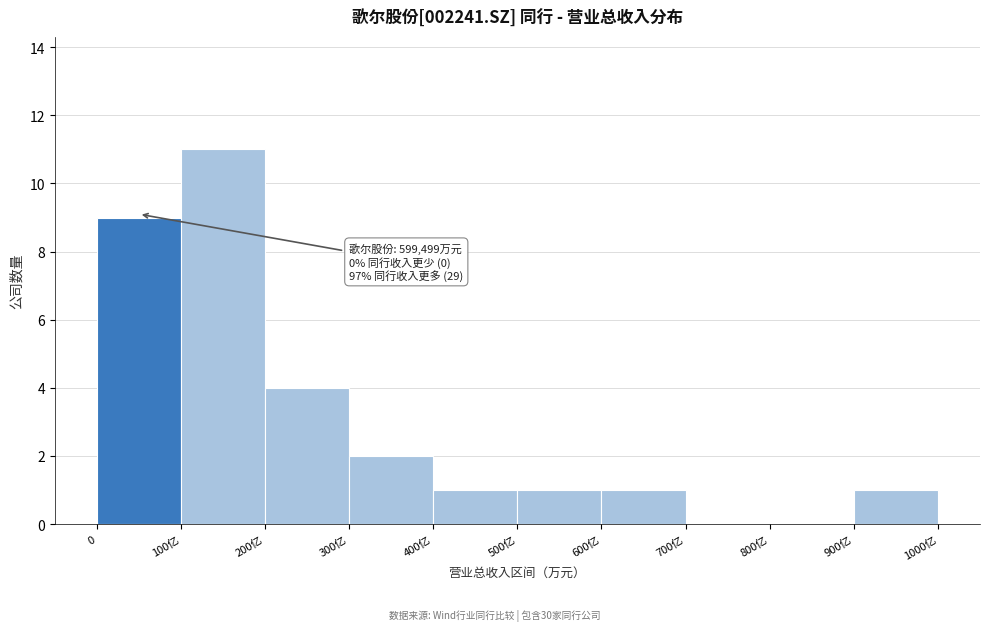

Reading left to right, list all the values displayed in this chart.

0=9	100亿=11	200亿=4	300亿=2	400亿=1	500亿=1	600亿=1	700亿=0	800亿=0	900亿=1